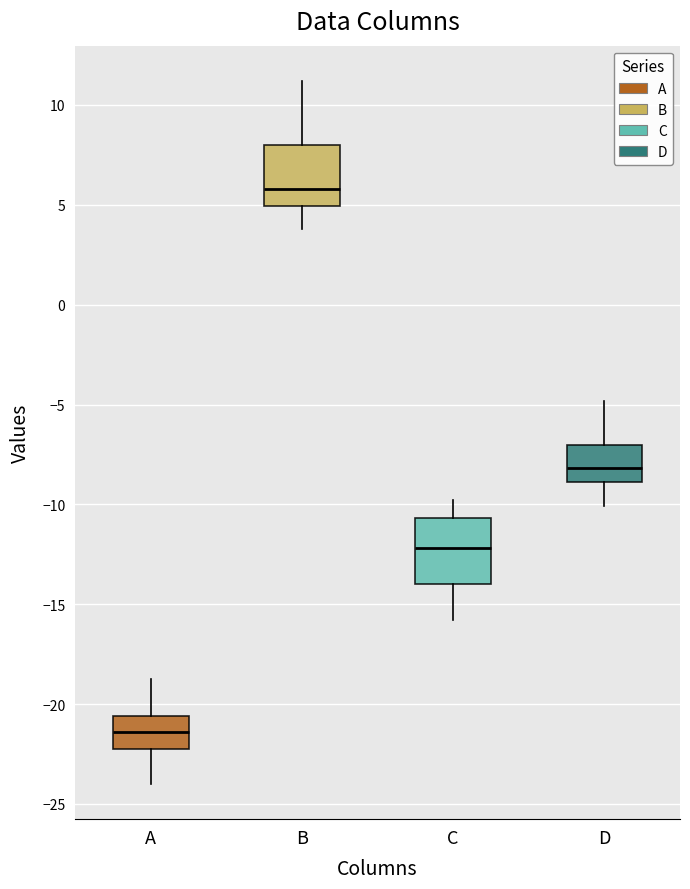

Reading left to right, transcribe this box plot: for each box, give where its median line is, the range the box spans, and where its two whiskers end, as read against the y-axis. The values are not printed on the chart, so give them approximately, as read against the axis.

A: median -21.5, box -22.5 to -20.5, whiskers -24.0 to -19.0
B: median 6.0, box 5.0 to 8.0, whiskers 4.0 to 11.0
C: median -12.0, box -14.0 to -10.5, whiskers -16.0 to -10.0
D: median -8.0, box -9.0 to -7.0, whiskers -10.0 to -5.0